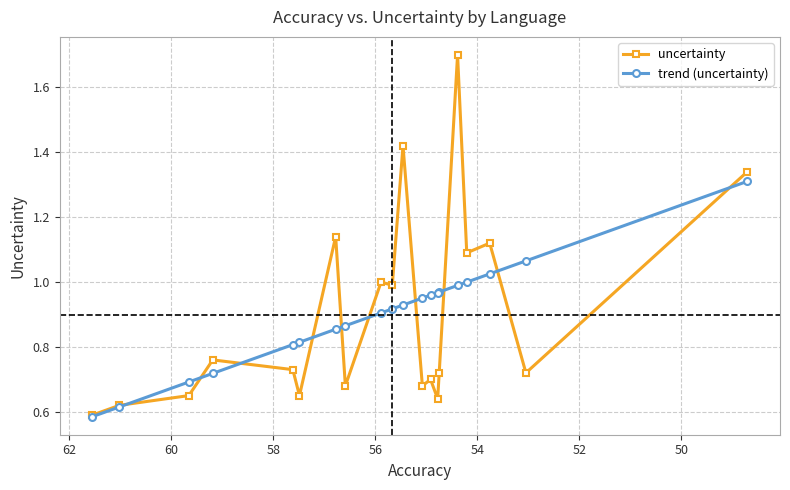

In uncertainty, how many points are lower than both neighbors (excluding endpoints)?

7